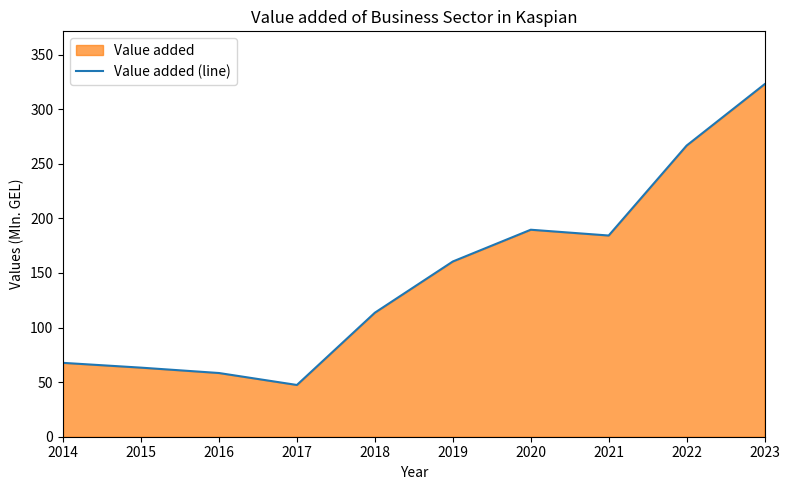

How many lines are shown in the chart?

1